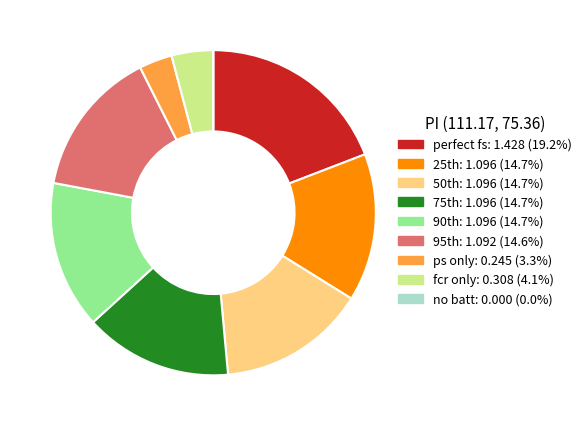

Does fcr only: 0.308 (4.1%) represent more than half of the total?

No